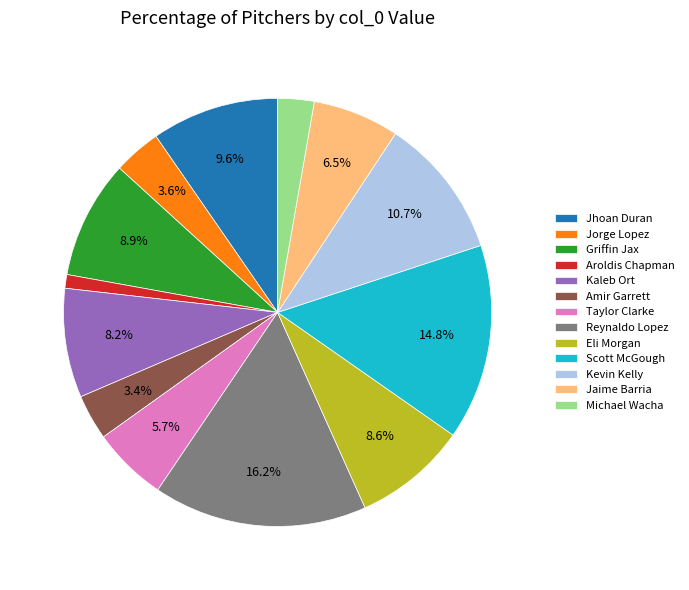

Approximately how many times larger is the value at Amir Garrett compared to Kevin Kelly?

0.3